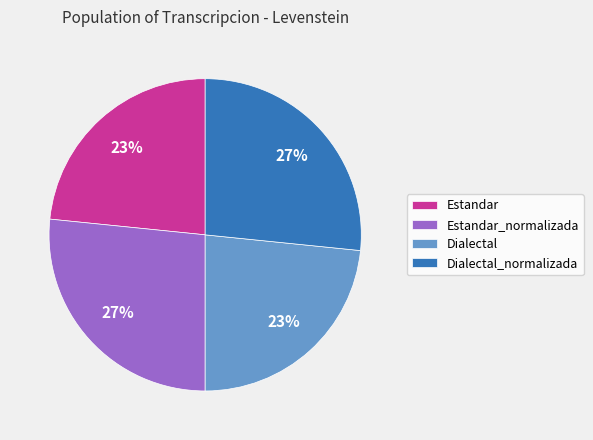

Is there any slice that represents more than half of the pie?

No